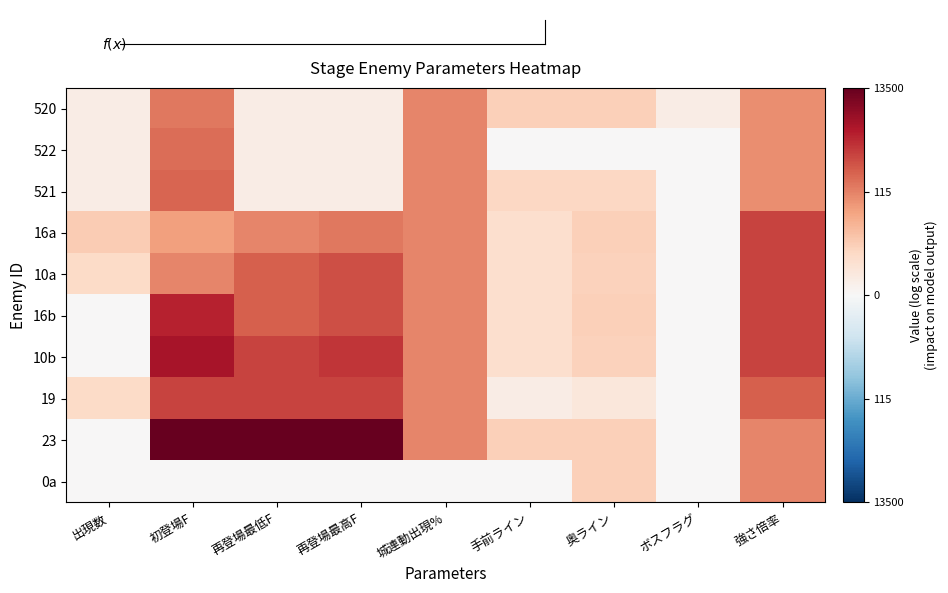

Which has a higher value, 再登場最高F or 再登場最低F?

再登場最高F